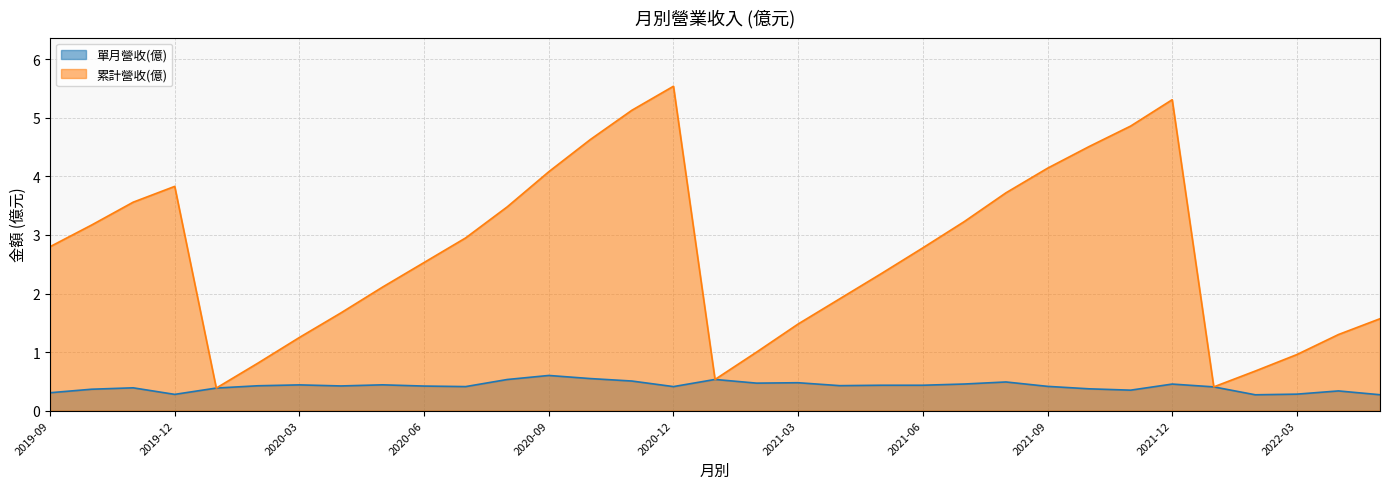

Reading left to right, what are all the values shown in this chart?

單月營收(億): 0.3	0.4	0.4	0.3	0.4	0.4	0.4	0.4	0.4	0.4	0.4	0.5	0.6	0.5	0.5	0.4	0.5	0.5	0.5	0.4	0.4	0.4	0.5	0.5	0.4	0.4	0.3	0.5	0.4	0.3	0.3	0.3	0.3
累計營收(億): 2.8	3.2	3.6	3.8	0.4	0.8	1.2	1.7	2.1	2.5	3.0	3.5	4.1	4.6	5.1	5.5	0.5	1.0	1.5	1.9	2.3	2.8	3.2	3.7	4.1	4.5	4.9	5.3	0.4	0.7	1.0	1.3	1.6